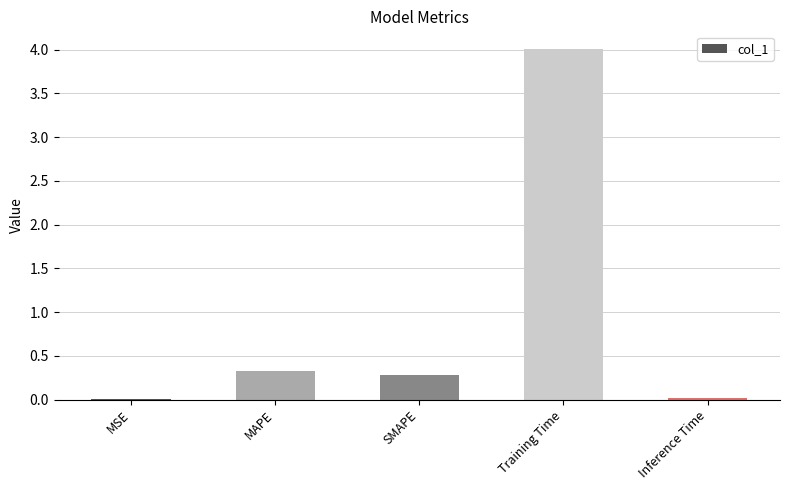

At which category does the chart reach its peak across all series?

Training Time